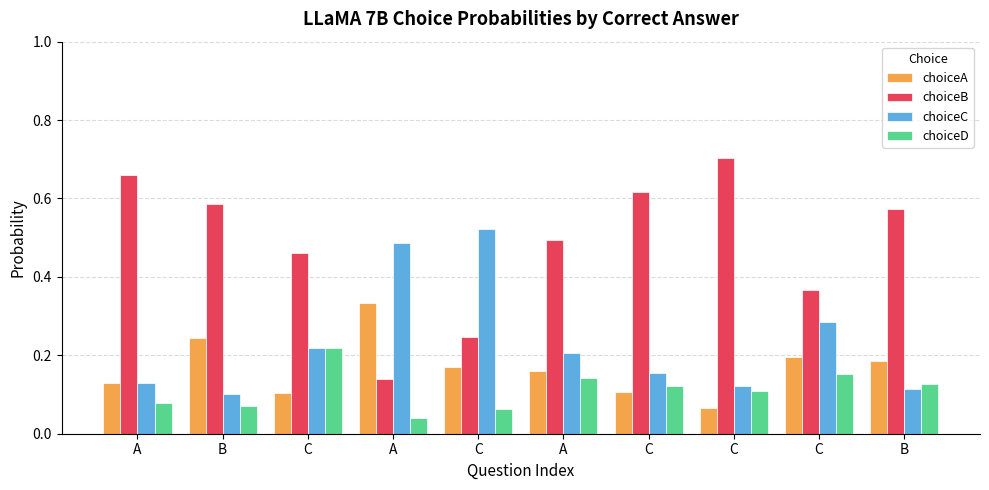

At which label is choiceA closest to 0?

C